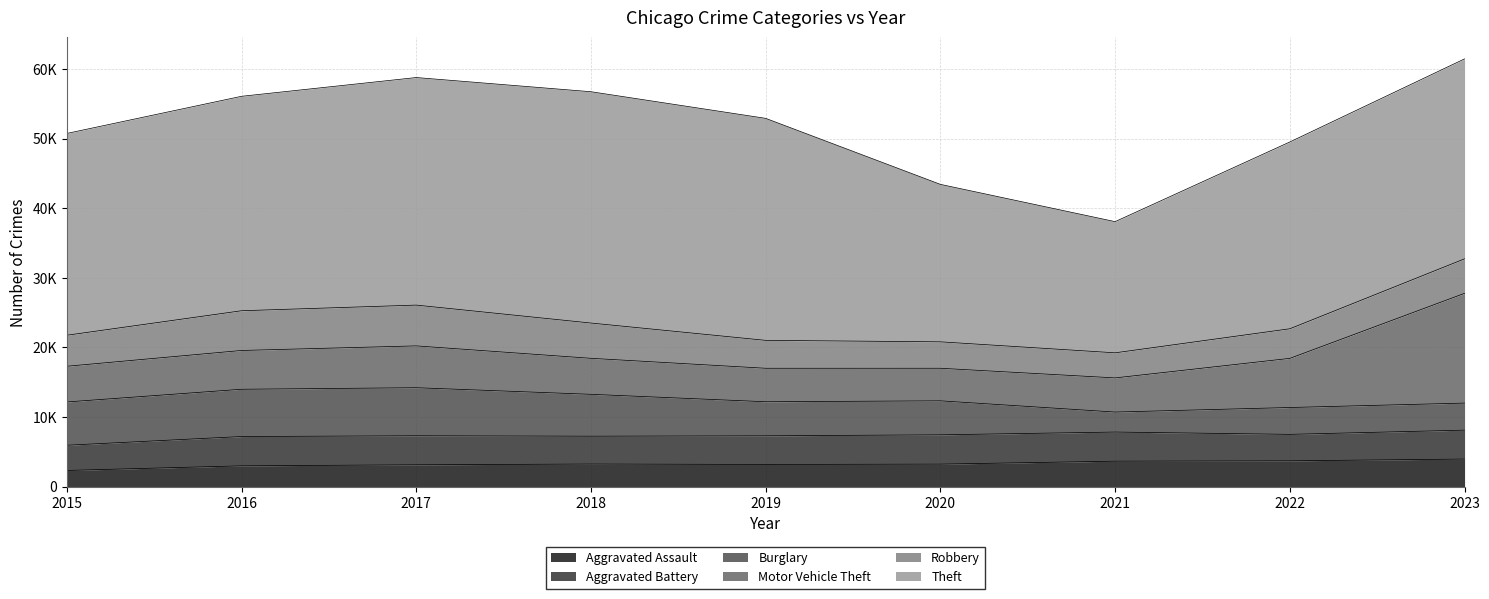

Reading left to right, what are all the values shown in this chart?

Aggravated Assault: 2319	2982	3130	3241	3181	3228	3651	3701	3956
Aggravated Battery: 3622	4210	4173	3999	4114	4210	4185	3804	4155
Burglary: 6217	6791	6902	6017	4894	4884	2872	3857	3886
Motor Vehicle Theft: 5130	5574	6011	5173	4810	4679	4907	7060	15769
Robbery: 4457	5707	5860	5068	4011	3798	3605	4254	4957
Theft: 28989	30808	32692	33232	31895	22621	18846	26836	28725